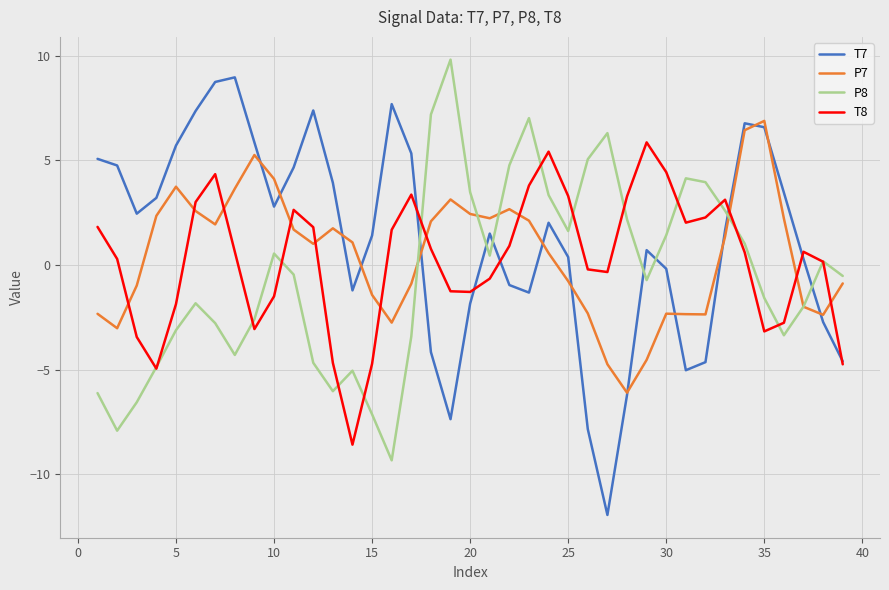

What is the minimum value shown in the chart?

-11.9